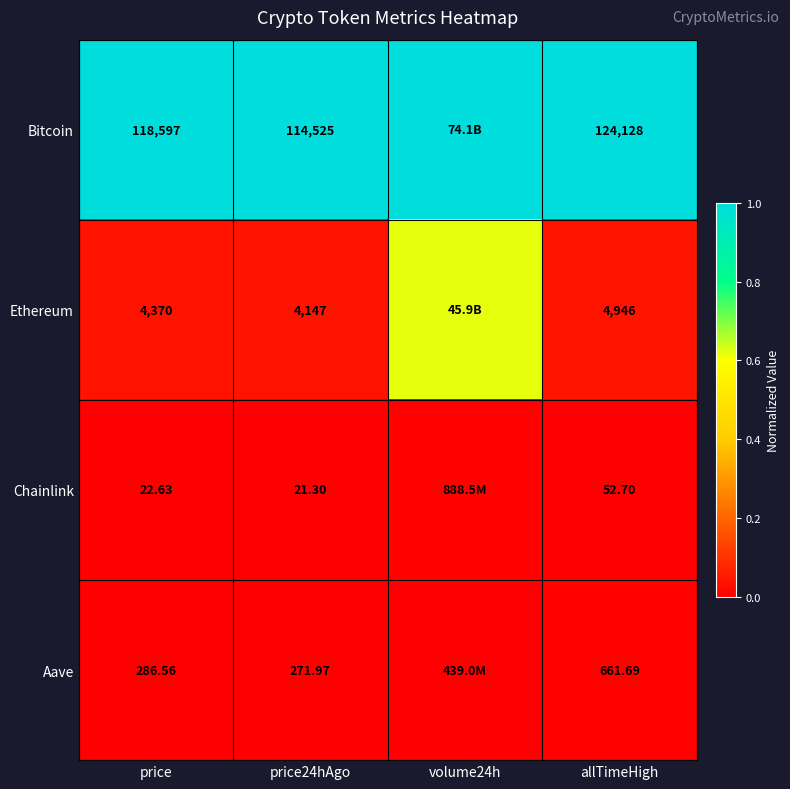

True or false: Aave has a value of 0.0 at allTimeHigh.

False